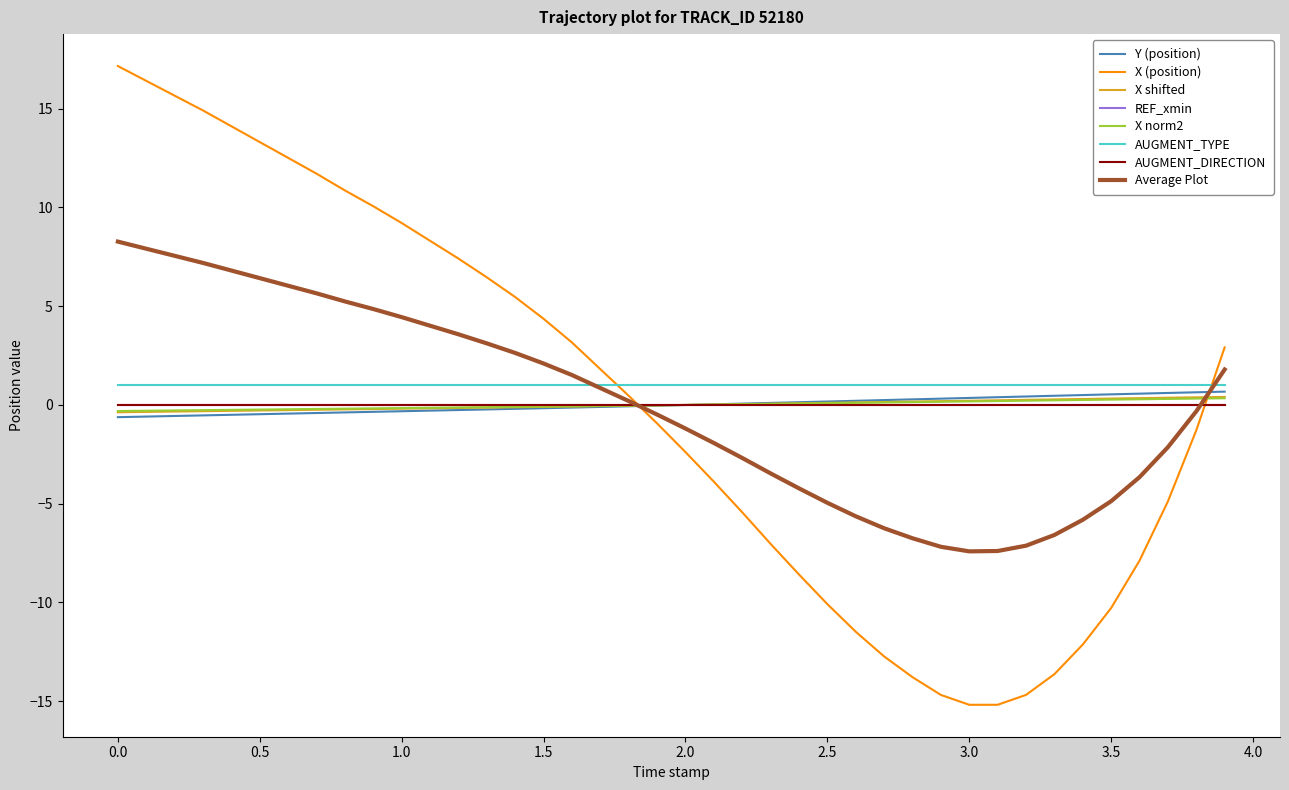

Is this an area chart (filled region under the line)?

No